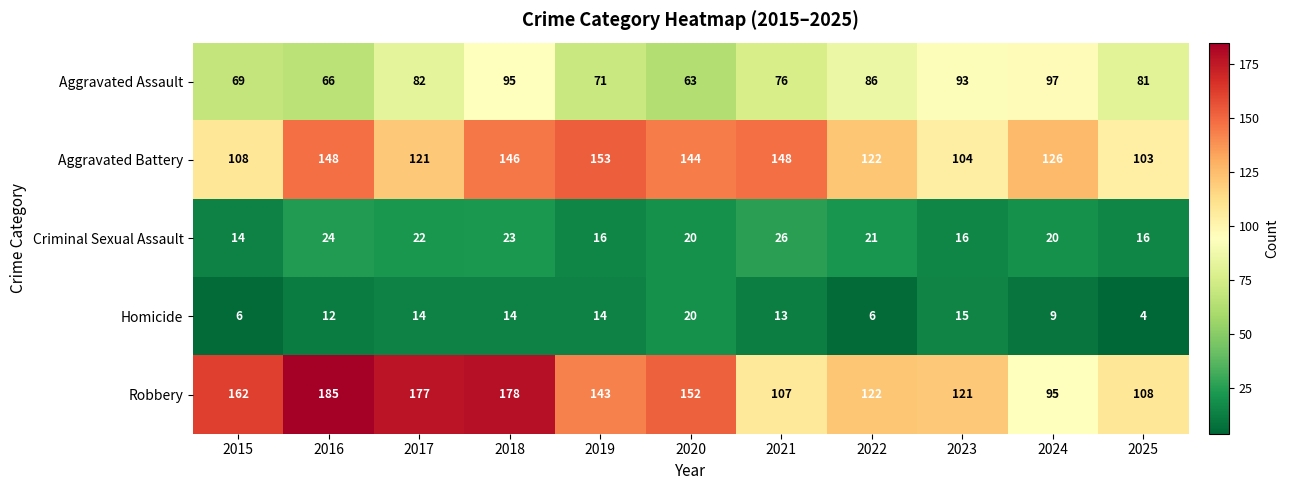

What is the average value of the Criminal Sexual Assault series?

20